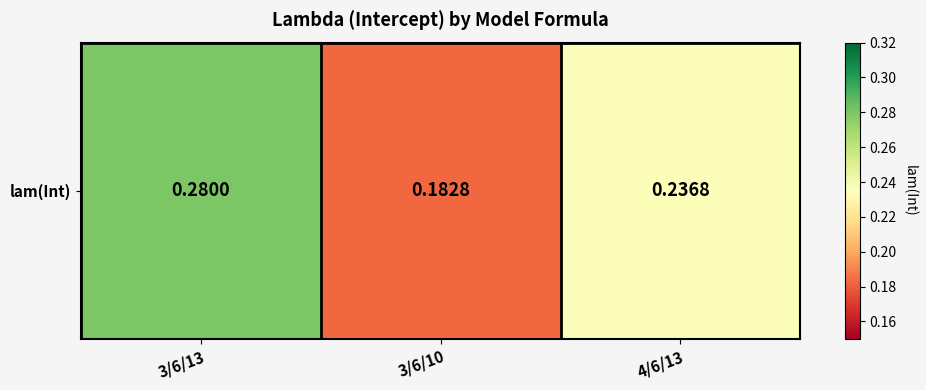

Count the number of data series in this chart.

1